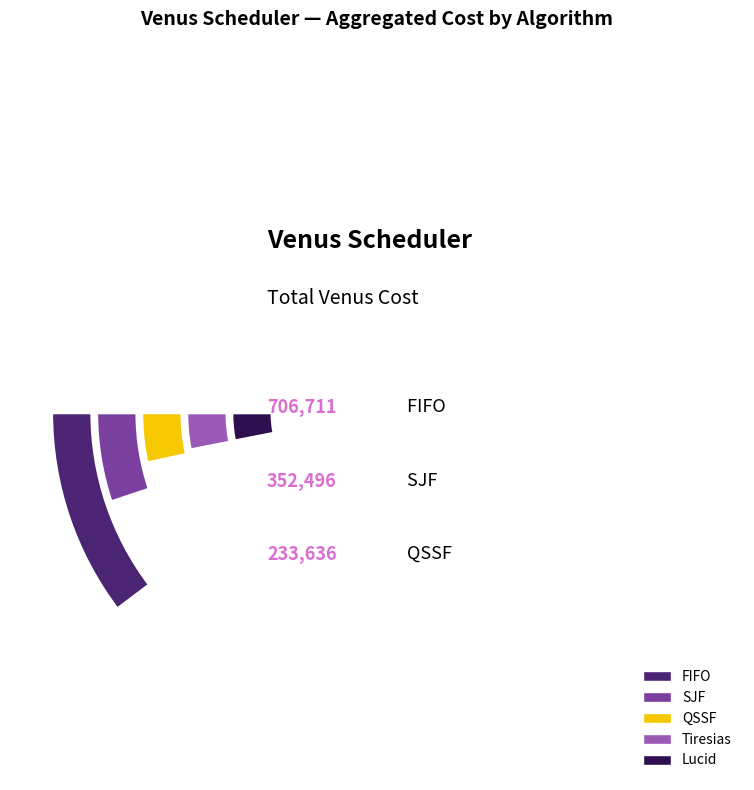

Is there a majority slice in this chart?

Yes